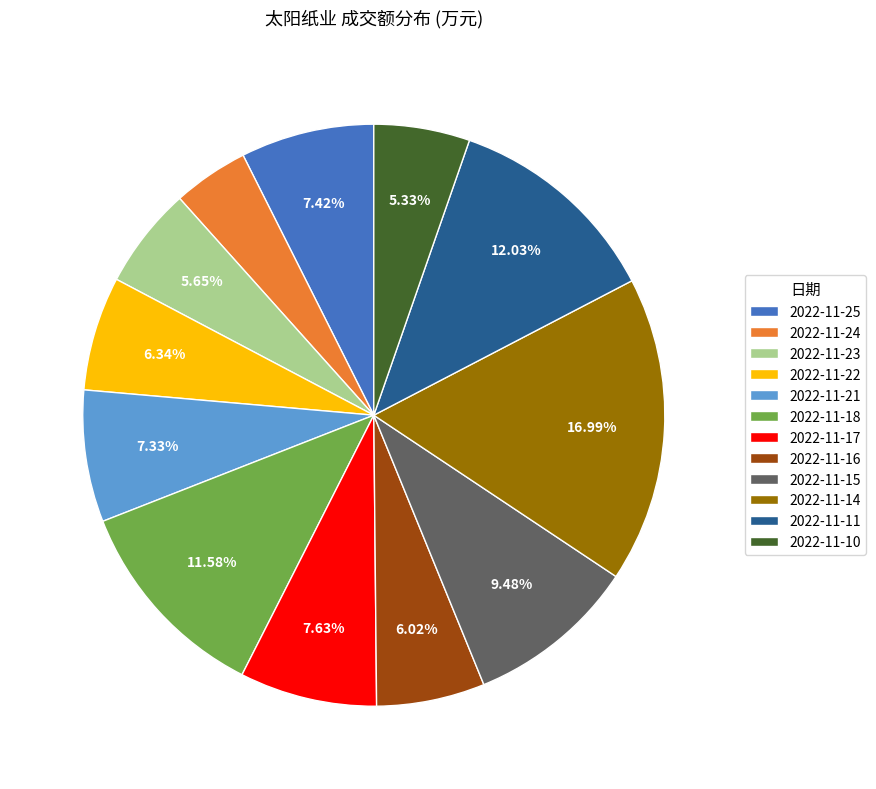

To the nearest percent, what percentage of the pie is 2022-11-22?

6%